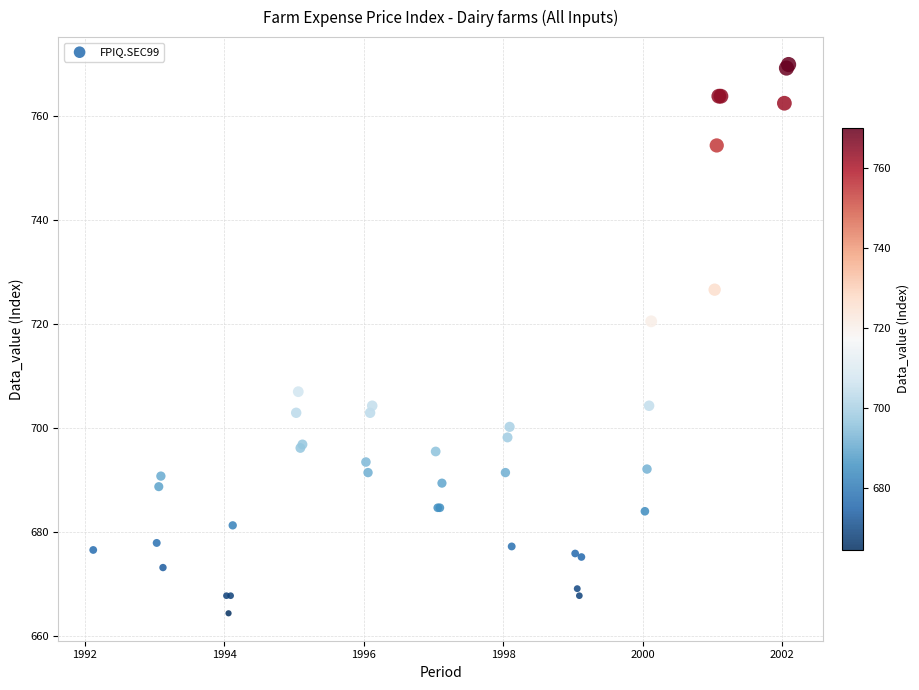

What Y value in the scatter plot is closest to 717?

720.6